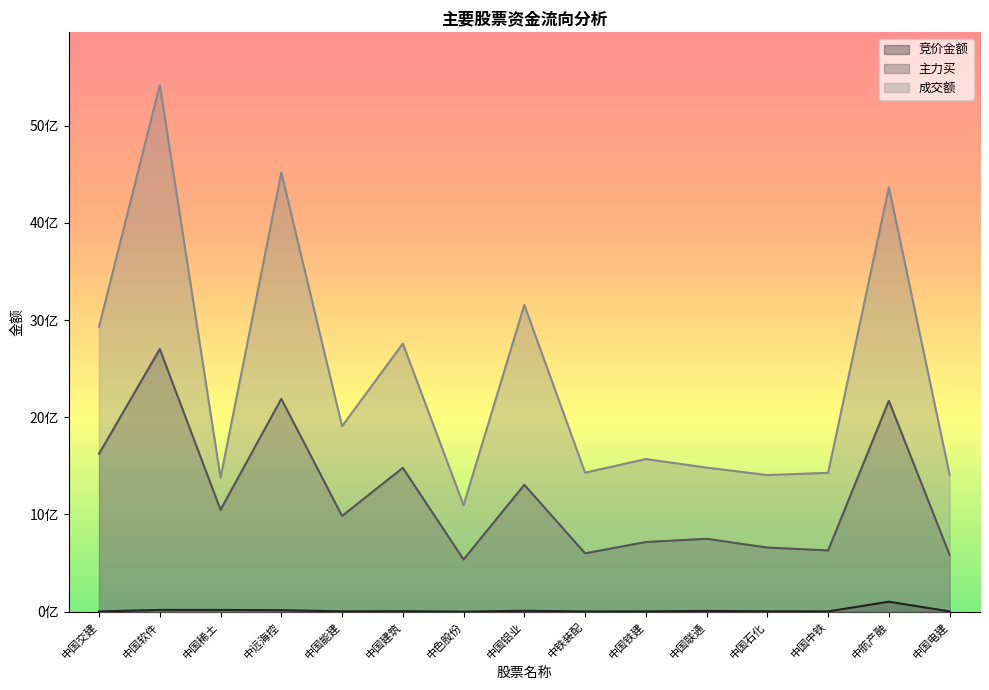

Does the chart have visible grid lines?

No